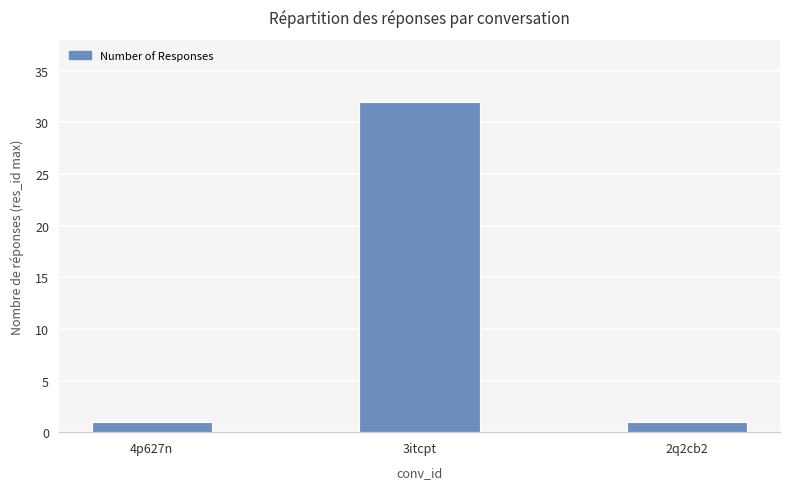

Count the values in the range 1 to 32.

3